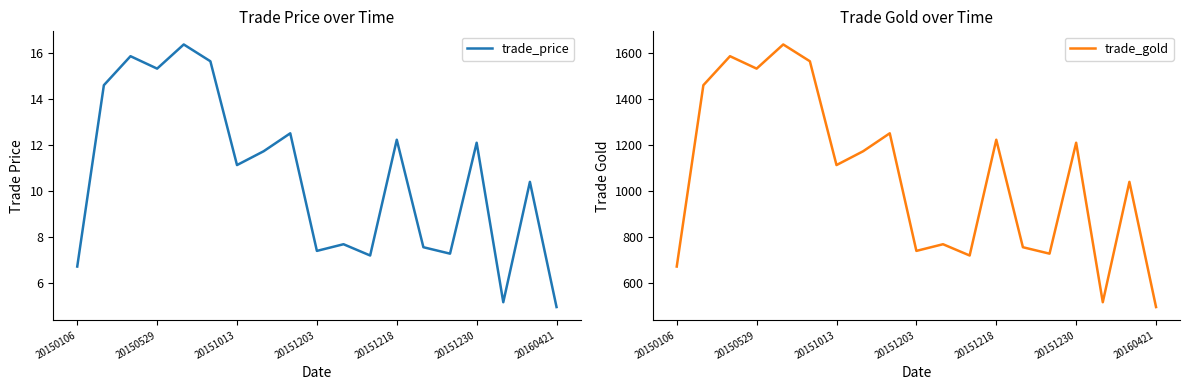

Read the trade_price value at 11.

7.2